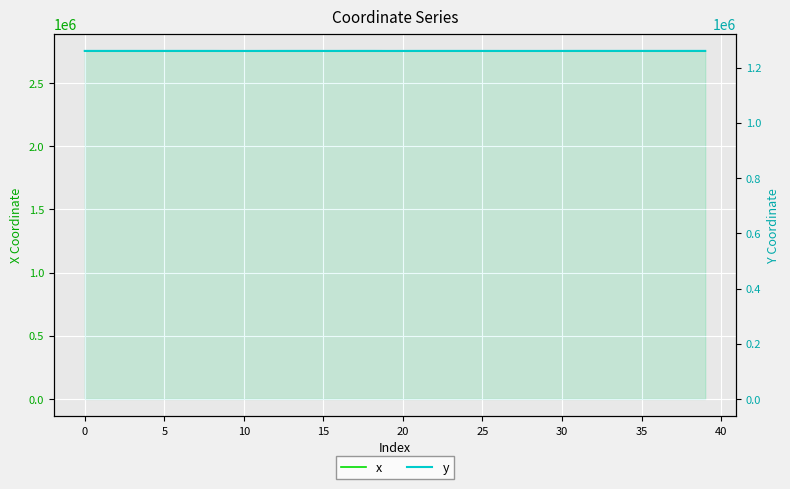

The y series shows 372054.5 at 30. True or false?

False